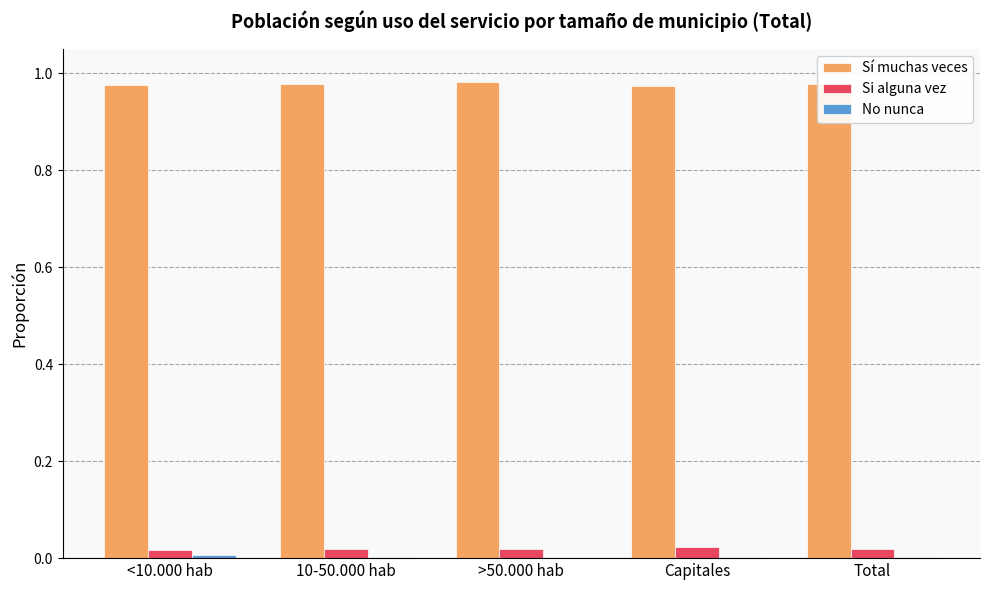

Which series has the largest total across all categories?

Sí muchas veces